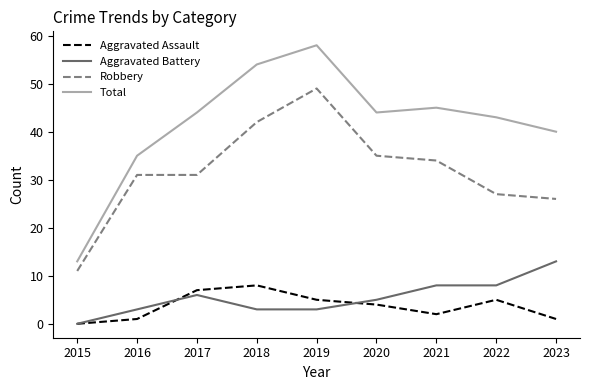

True or false: Aggravated Battery and Robbery cross at least once.

False